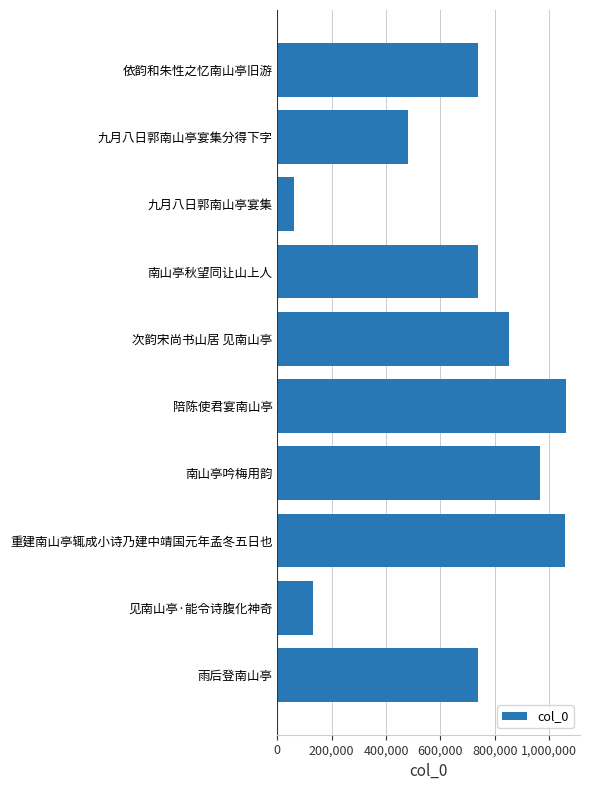

What is the minimum value shown in the chart?

60672